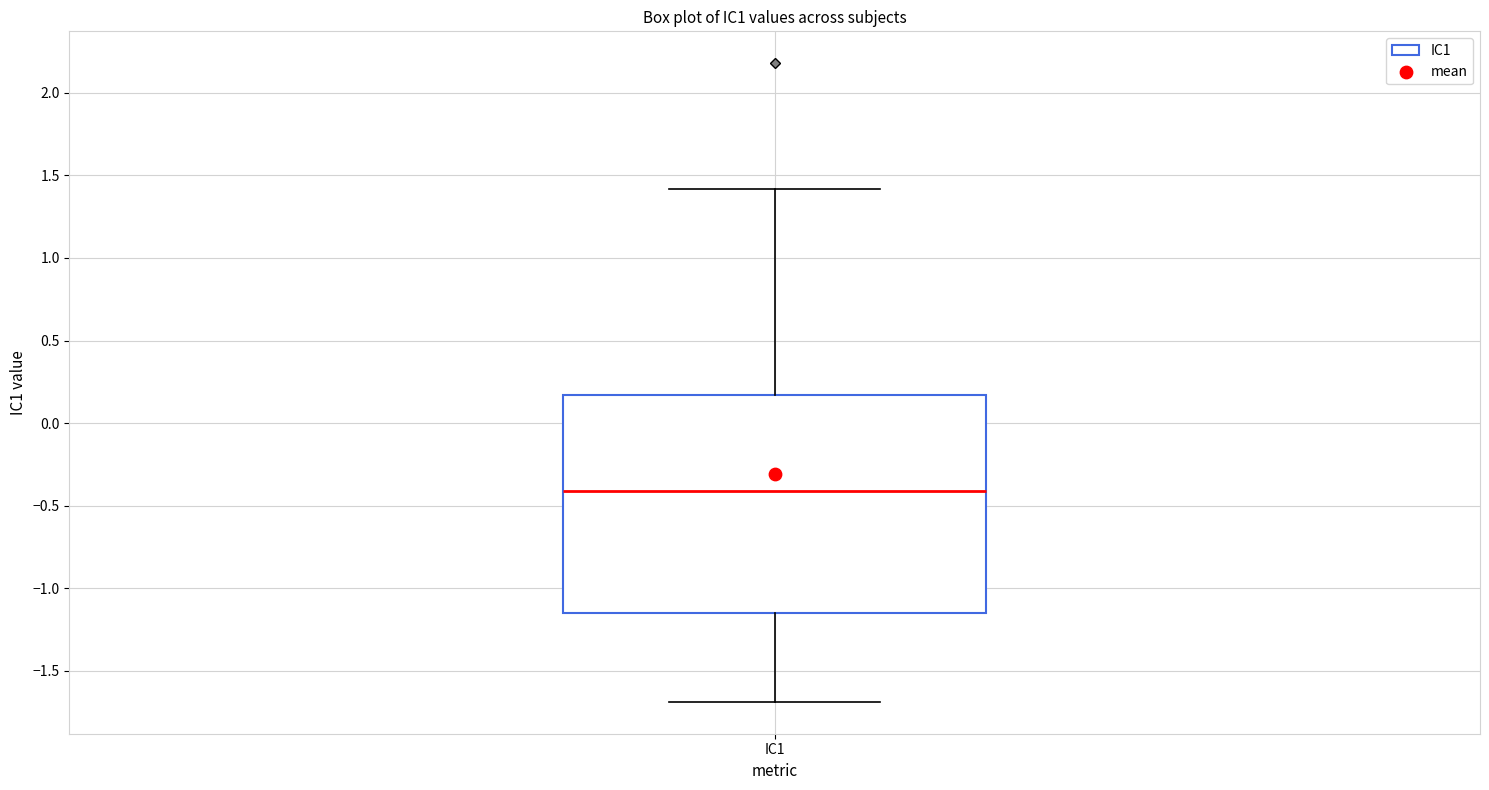

Transcribe this box plot: give where the median line is, the range the box spans, and where the two whiskers end, as read against the y-axis. The values are not printed on the chart, so give them approximately, as read against the axis.

median -0.40, box -1.15 to 0.15, whiskers -1.70 to 1.40